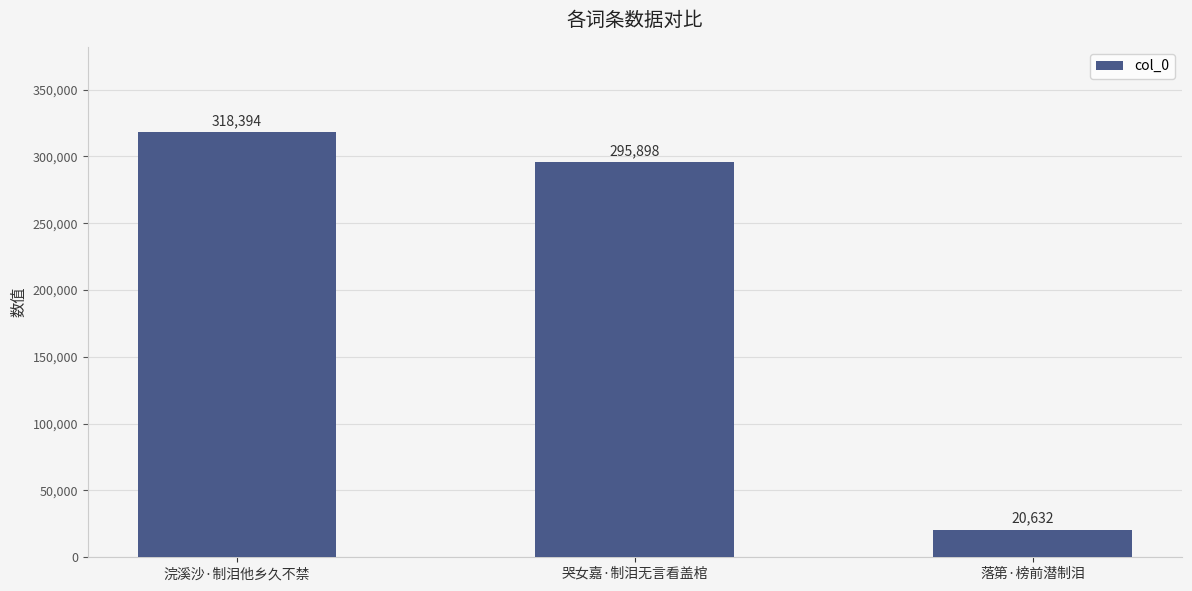

What is the difference between the maximum and minimum values?

297762